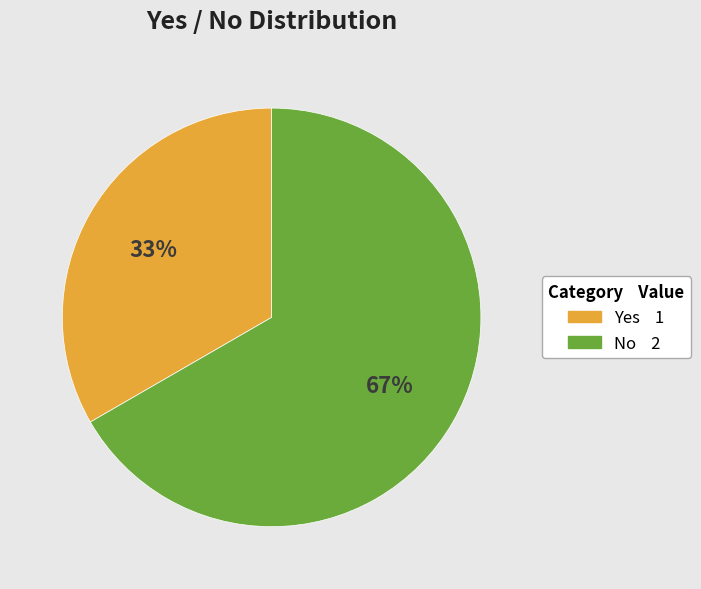

Count the number of slices in the pie.

2